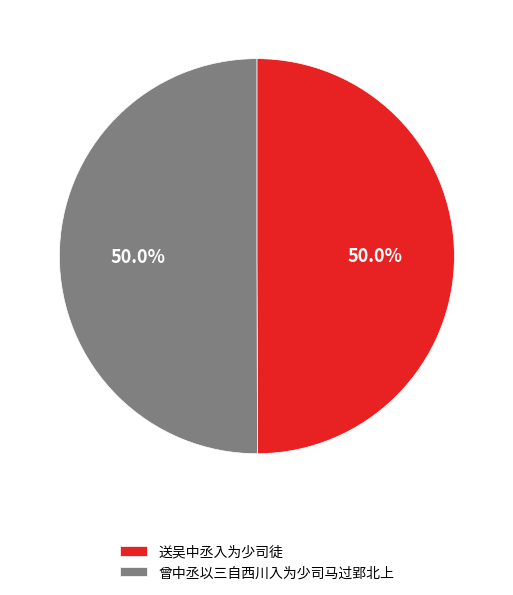

The 送吴中丞入为少司徒 slice represents 50% of the pie. True or false?

True